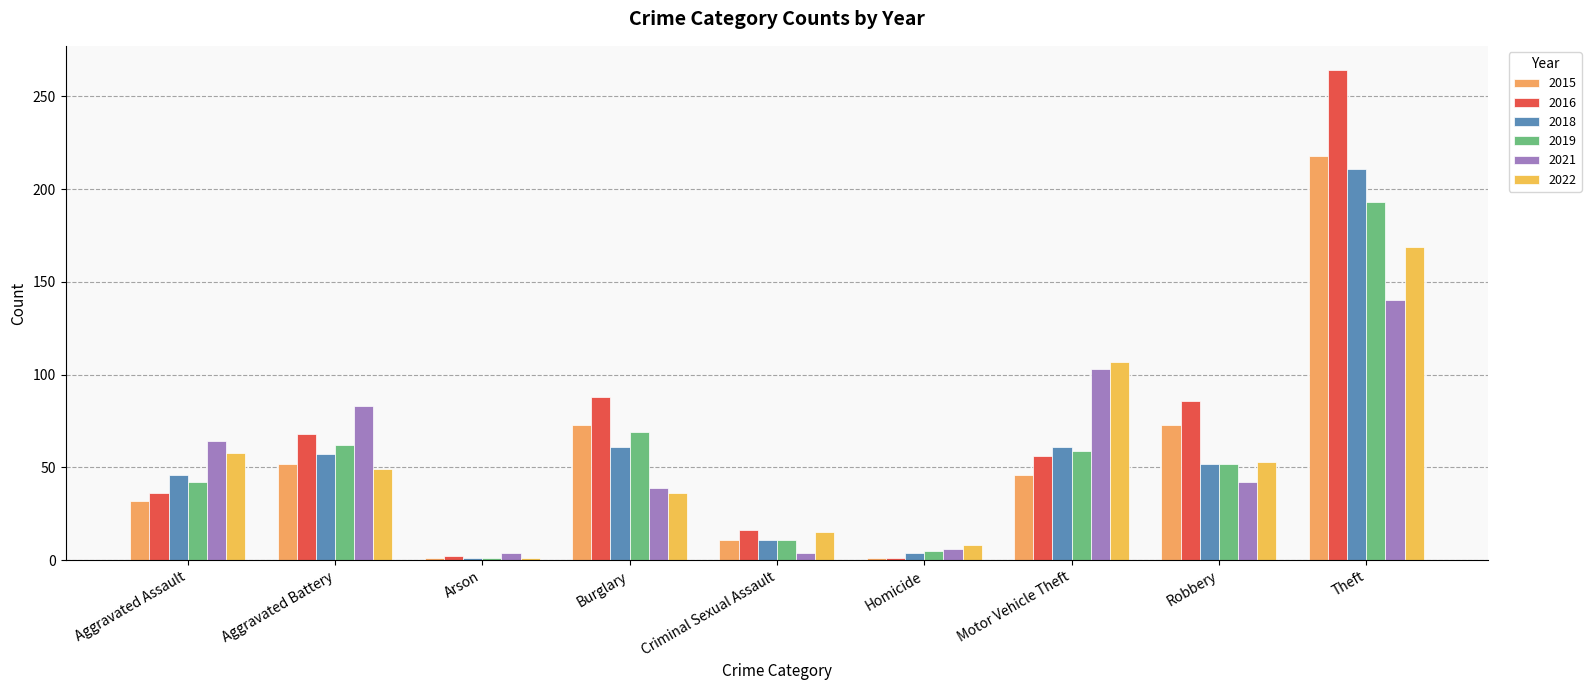

Rank the series by their maximum value, from highest to lowest.

2016, 2015, 2018, 2019, 2022, 2021